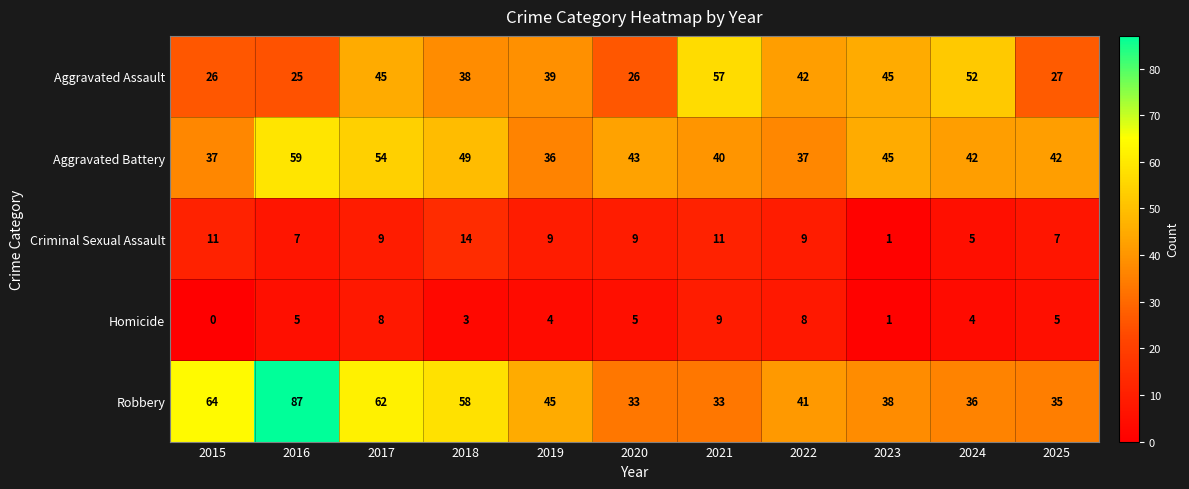

What is the difference between the Homicide values at 2015 and 2021?

9